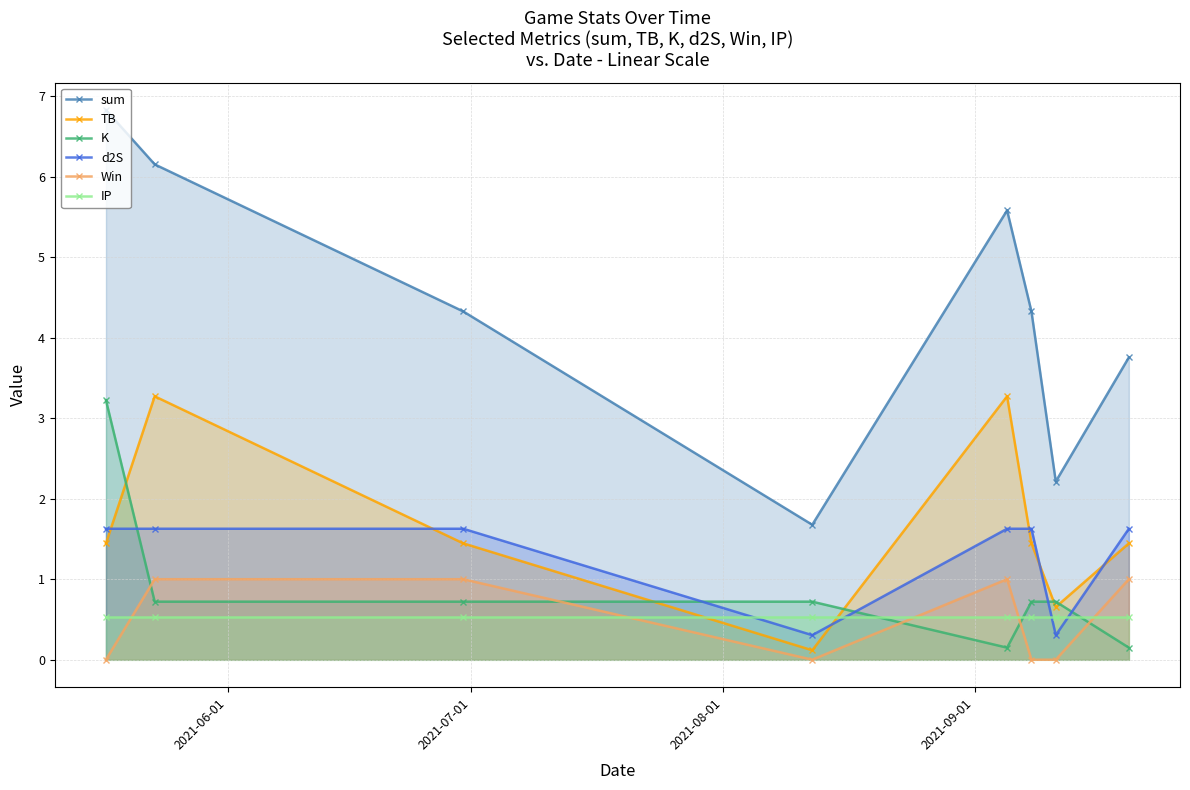

True or false: d2S and IP cross at least once.

True